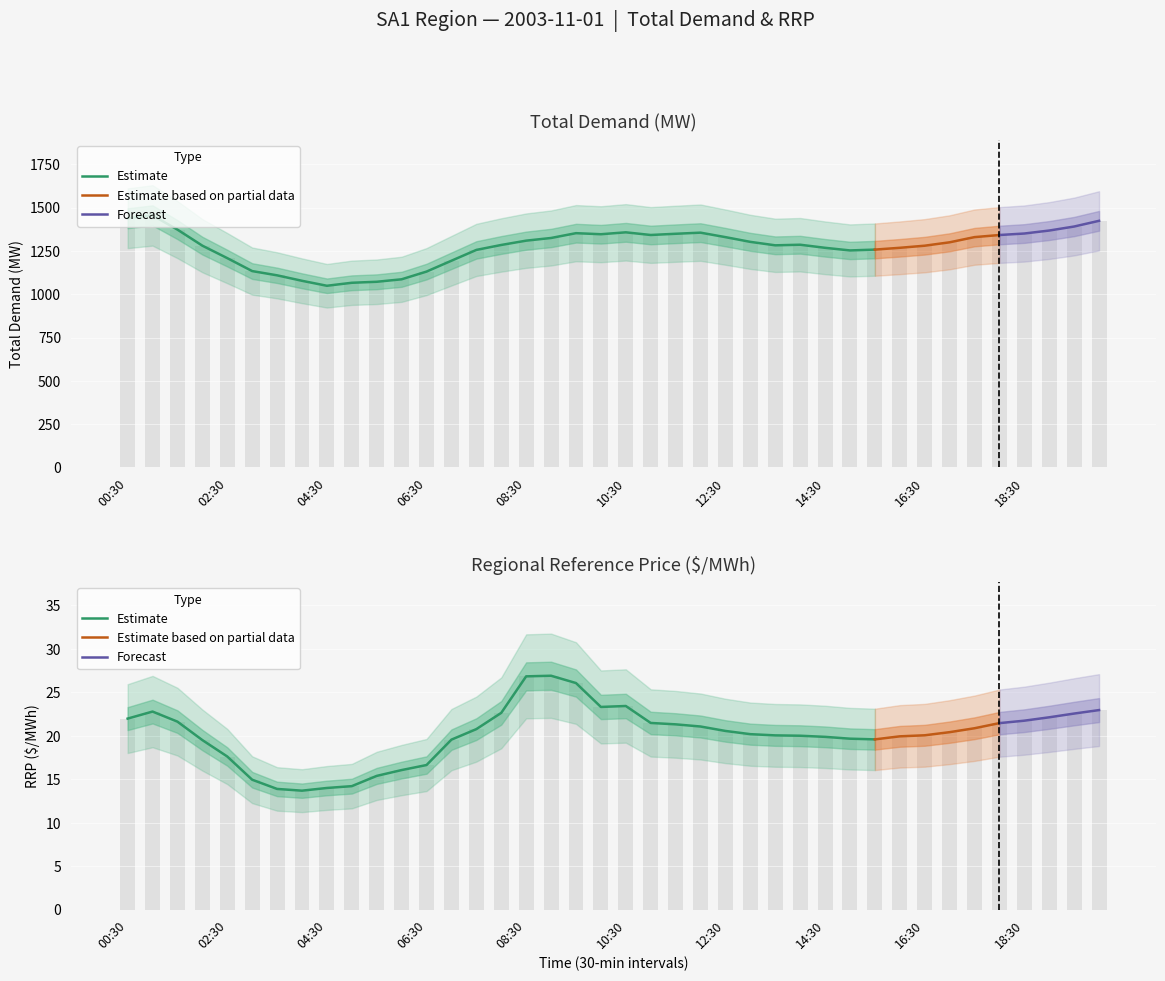

Which series has the largest total across all categories?

TOTALDEMAND